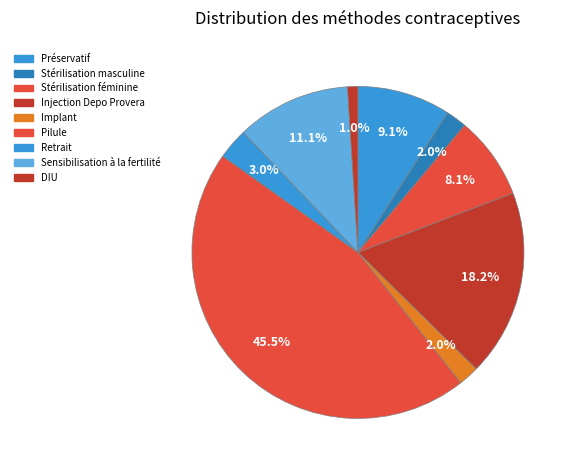

What percentage is the Injection Depo Provera slice, to the nearest percent?

18%